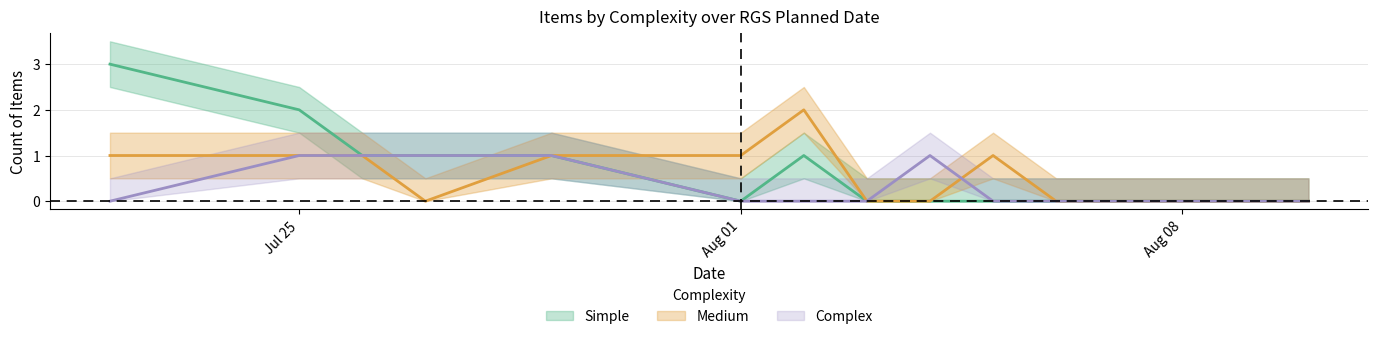

Is the value of Medium at 13 greater than the value of Simple at 4?

No